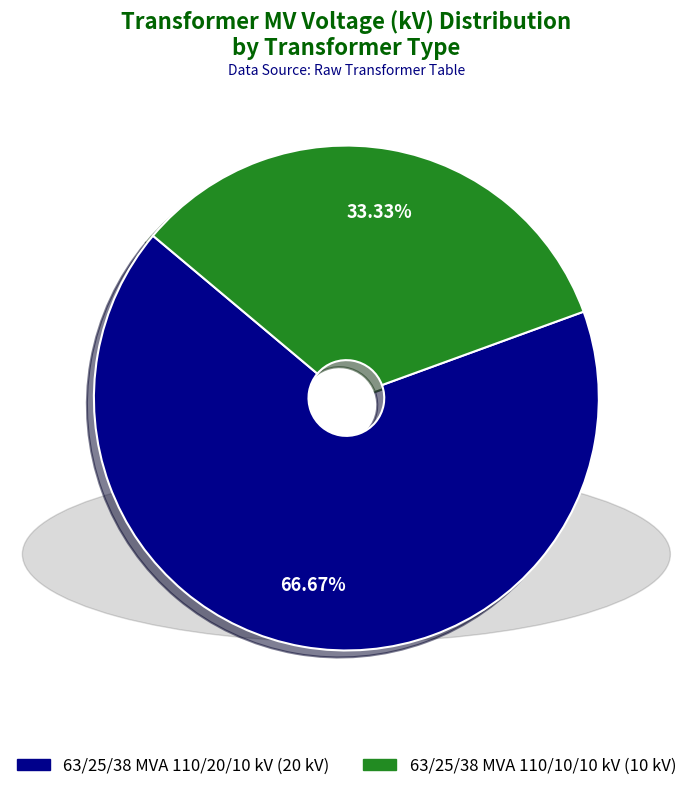

The 63/25/38 MVA 110/10/10 kV slice represents 27% of the pie. True or false?

False